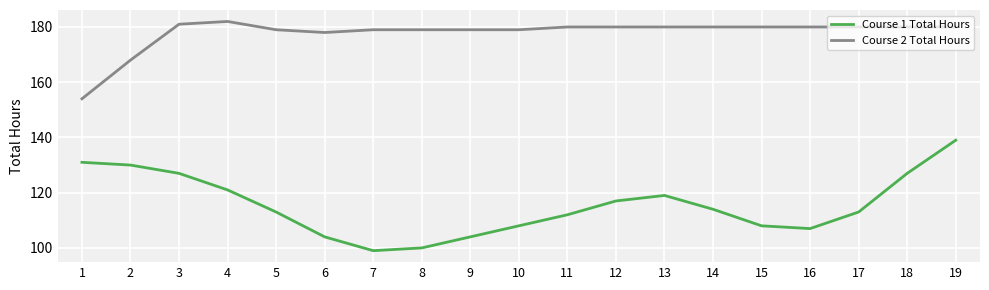

How many lines are shown in the chart?

2